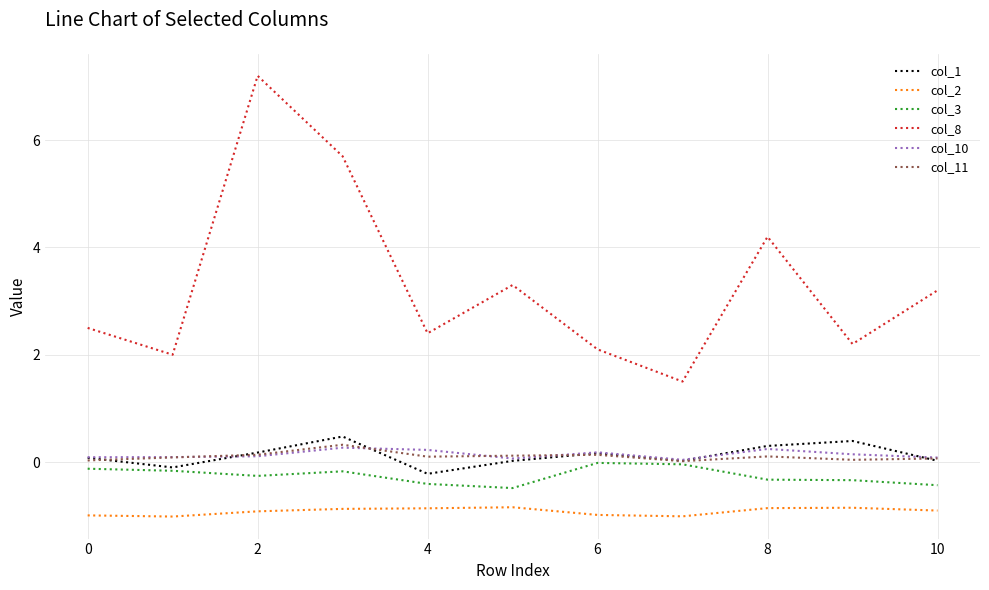

True or false: col_8 has more than 2 points higher than both neighbors.

True